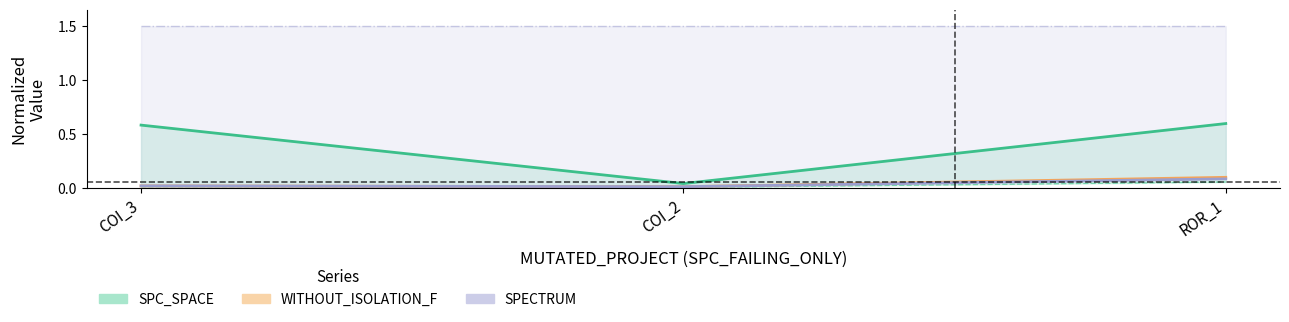

What is the average value of the SPC_SPACE series?

0.4